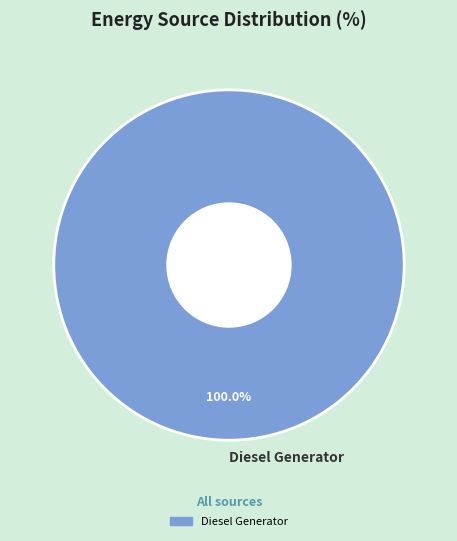

Which slice represents more than half of the pie?

Diesel Generator